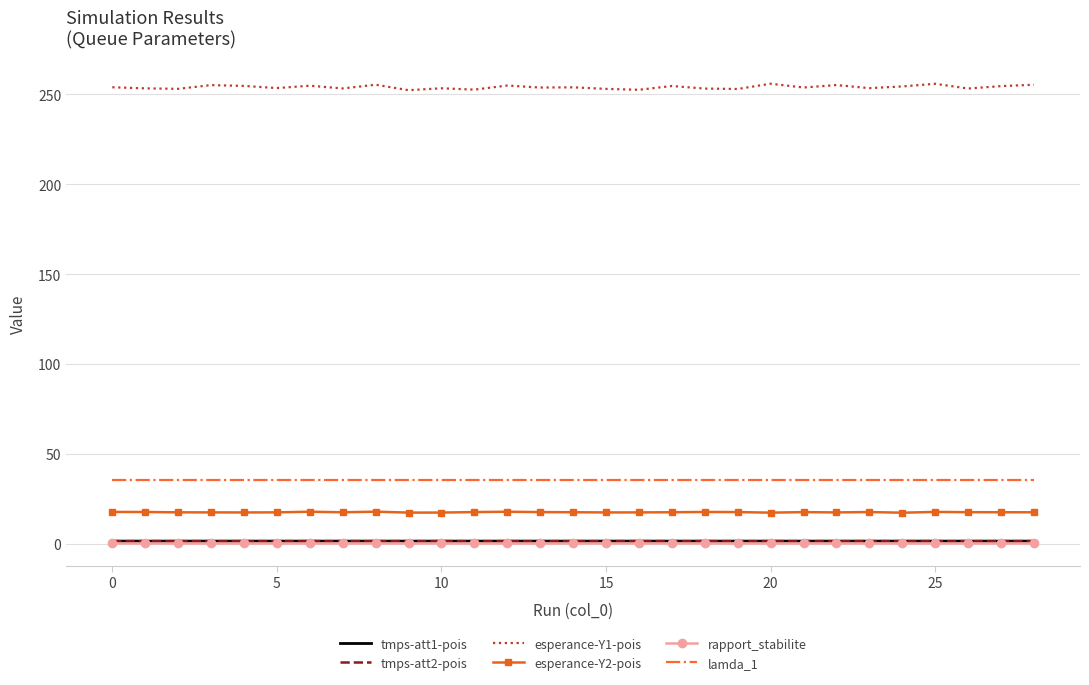

What is the difference between the maximum and second lowest values in the esperance-Y1-pois series?

3.4